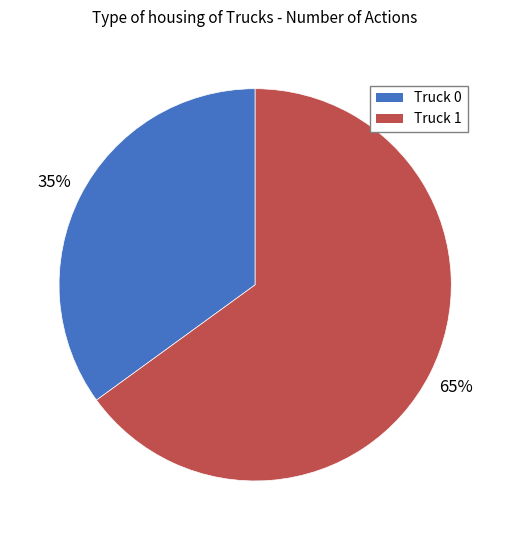

What percentage is the Truck 0 slice, to the nearest percent?

35%